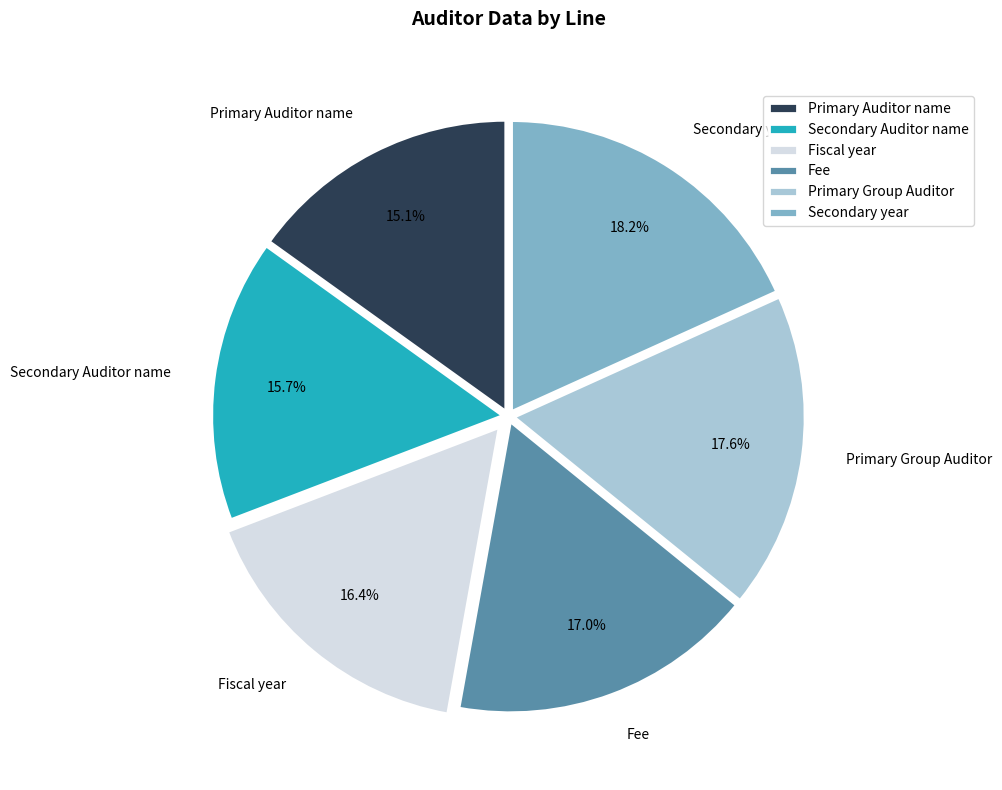

To the nearest percent, what portion does Secondary year represent?

18%